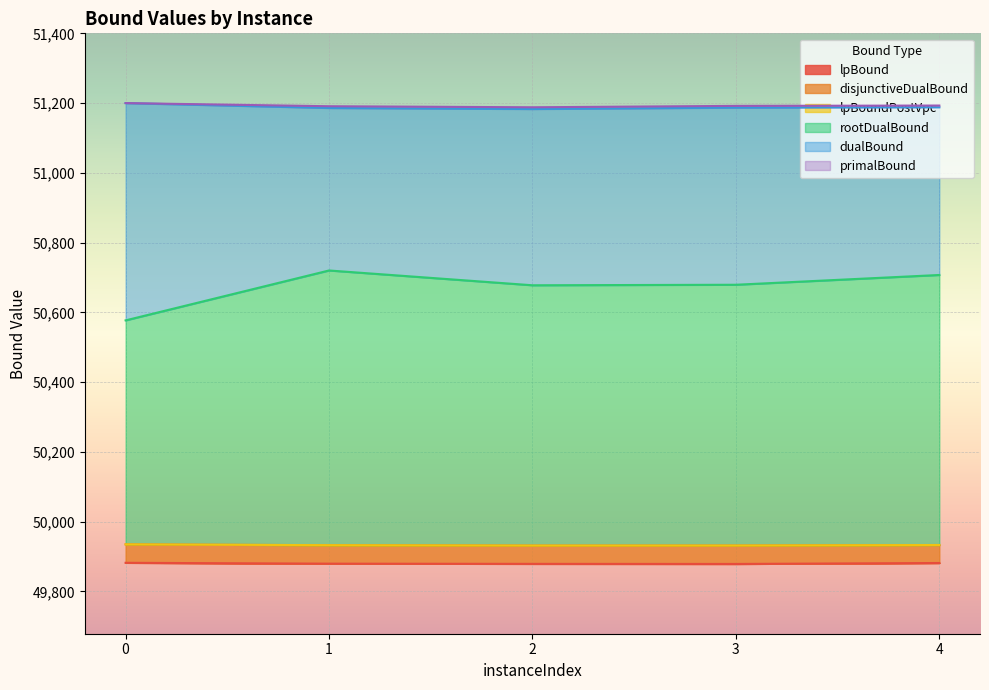

What is the smallest value displayed?

49878.7